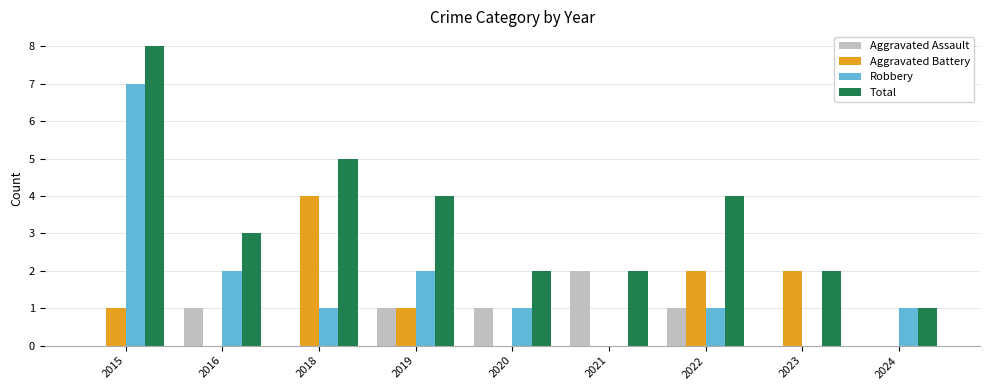

At which category is the sum across all series the highest?

2015